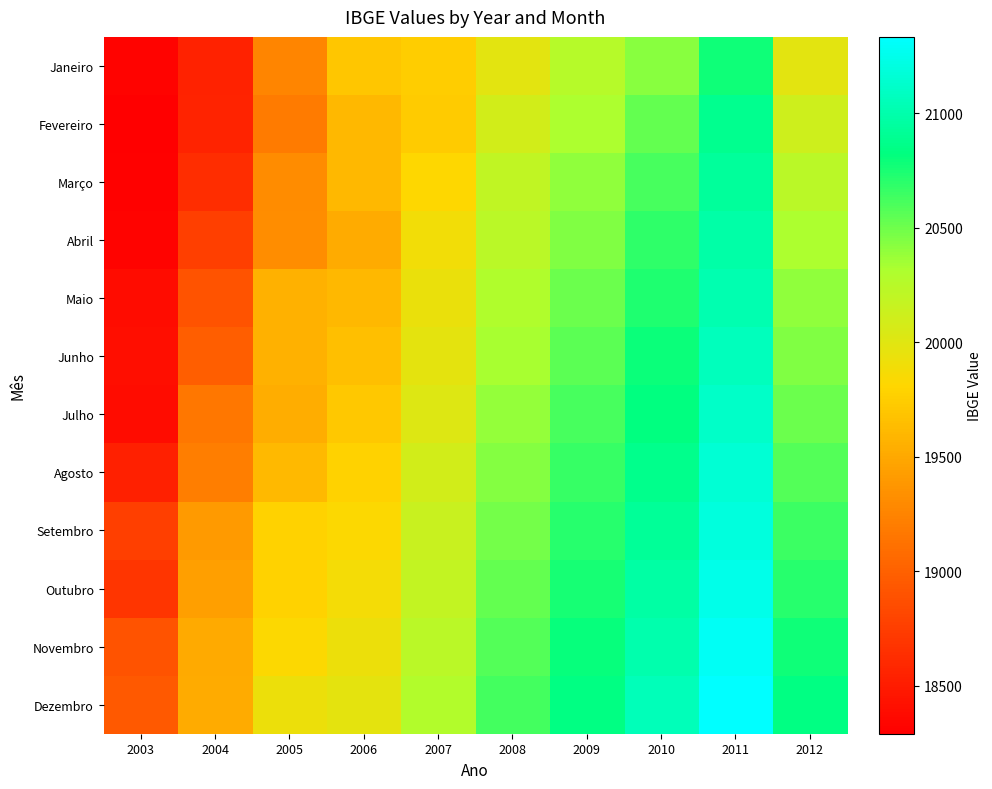

At how many categories does at least one series exceed 19072?

9